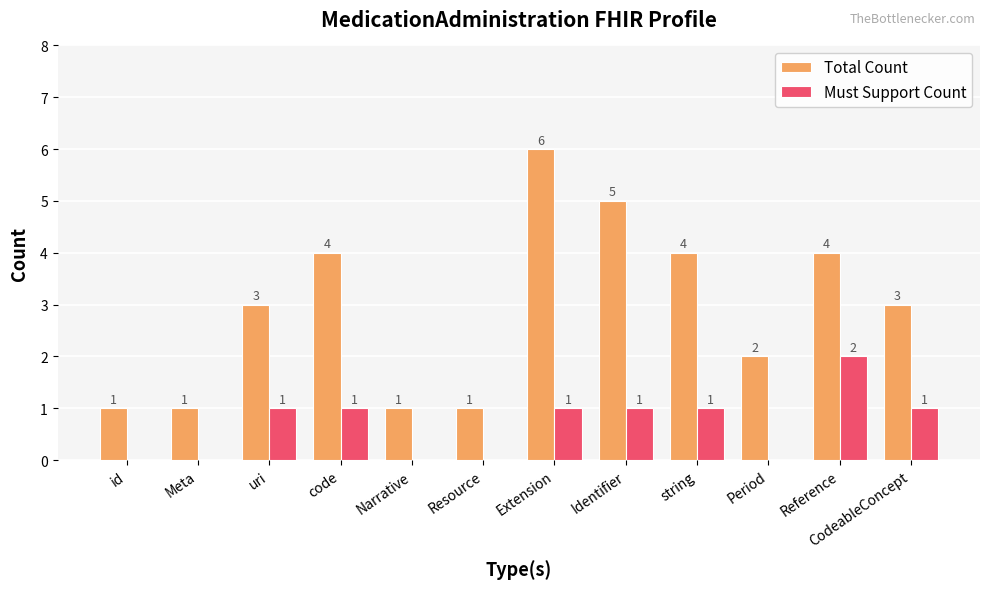

How many distinct data groups are displayed?

2